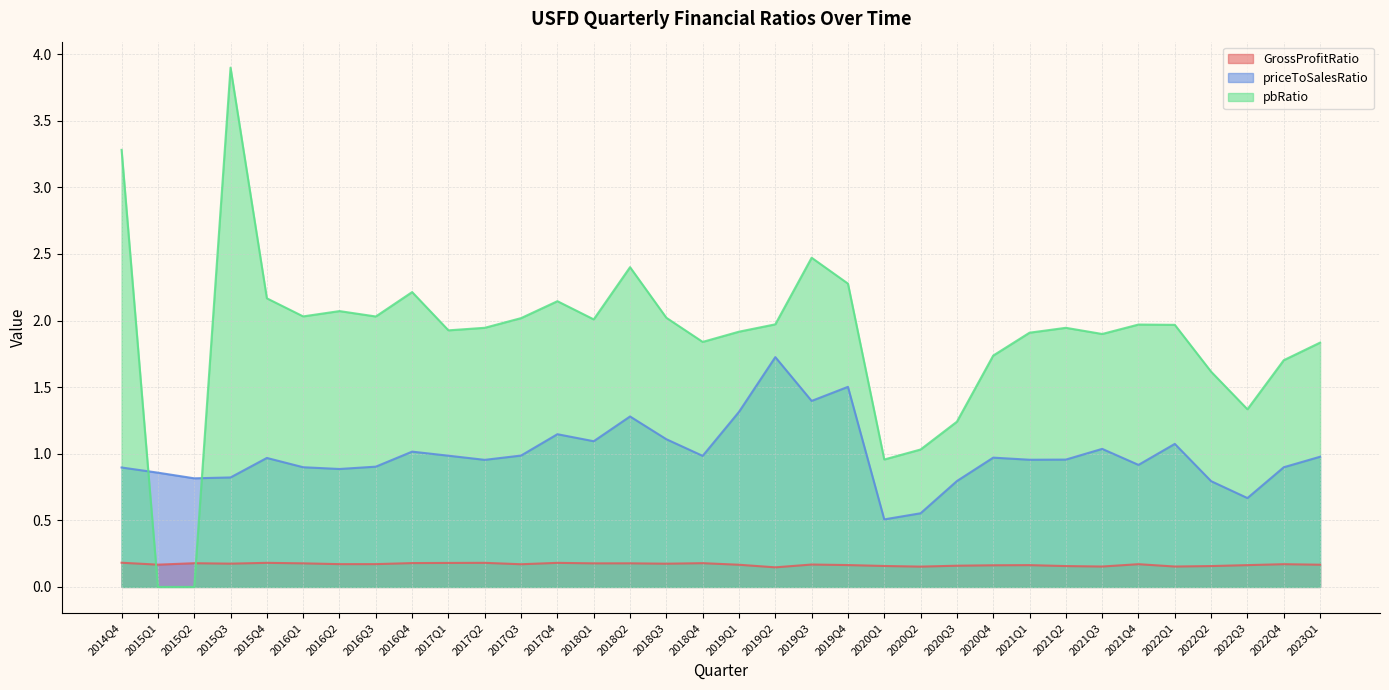

How many times do pbRatio and GrossProfitRatio cross each other?

2